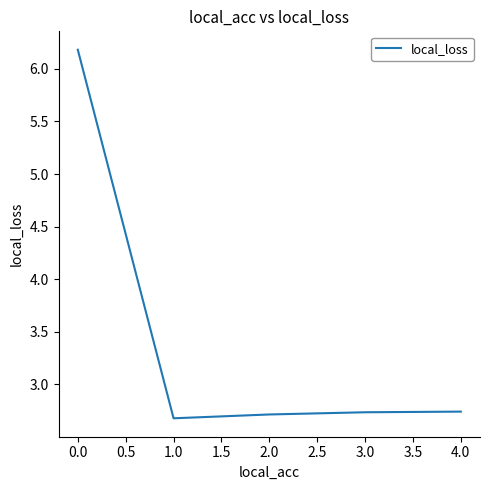

Does the chart display data point markers on the line(s)?

No